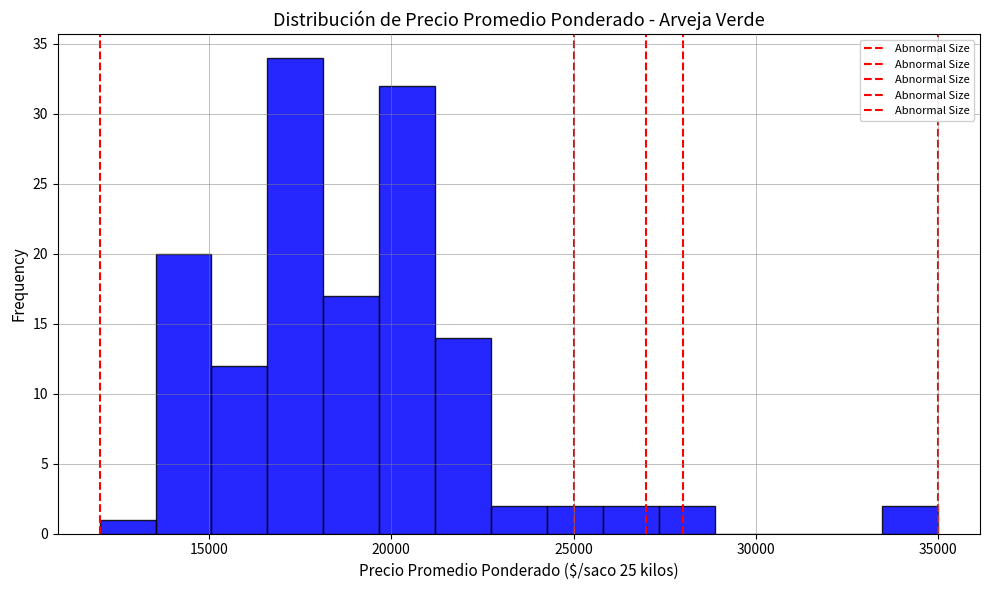

Read against the x-axis, roughly where is the centre of the tallest bar?

17500